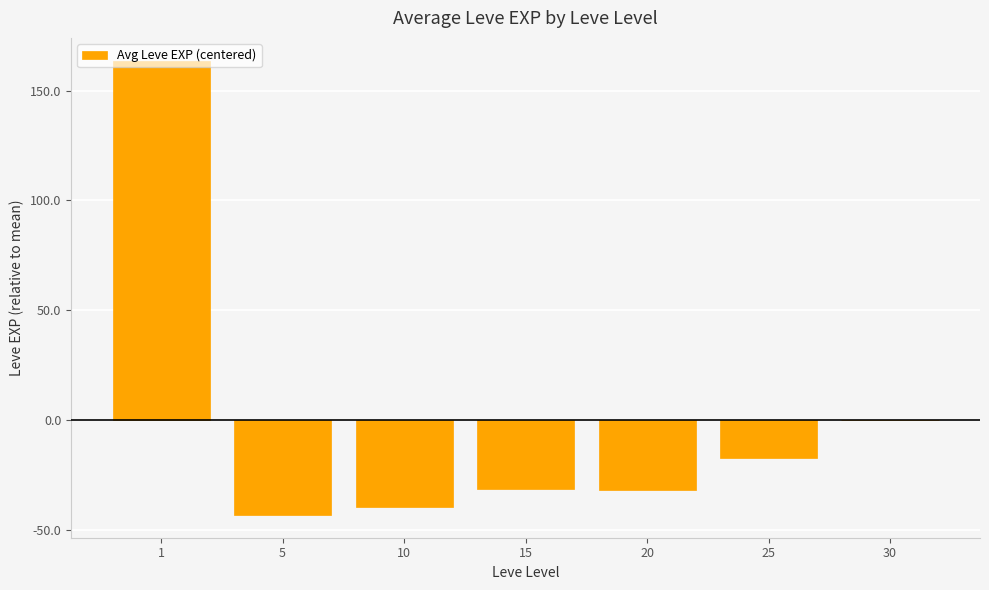

The chart shows a value of -17.4 at 25. True or false?

True